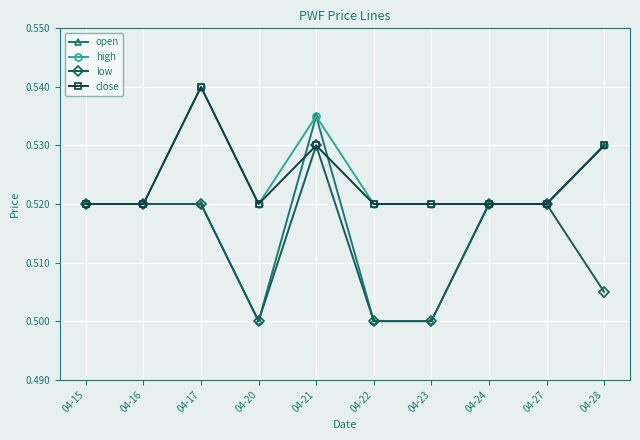

How many data points does each series have?

10